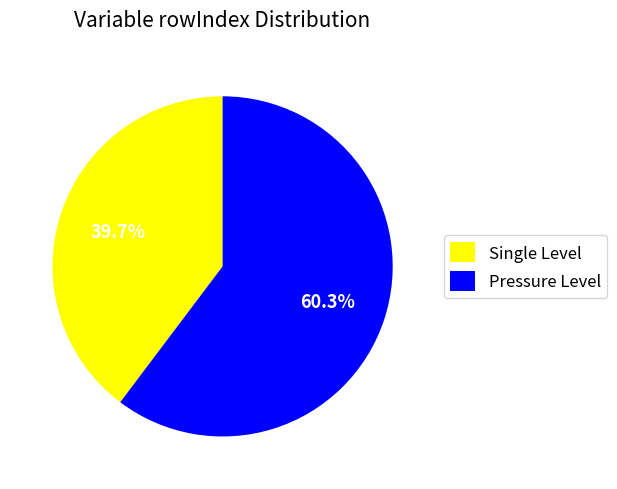

Rank the categories by value from highest to lowest.

Pressure Level, Single Level